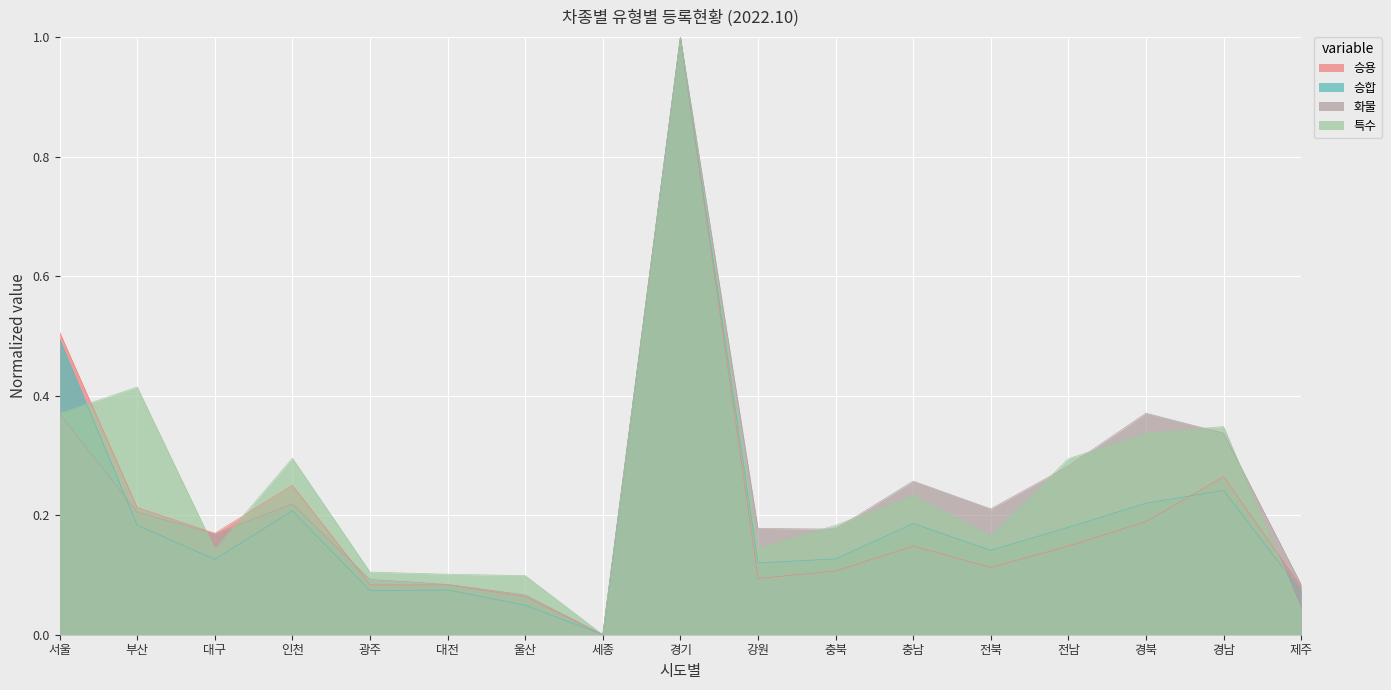

Is it true that 특수 equals 0.1 at 대전?

True